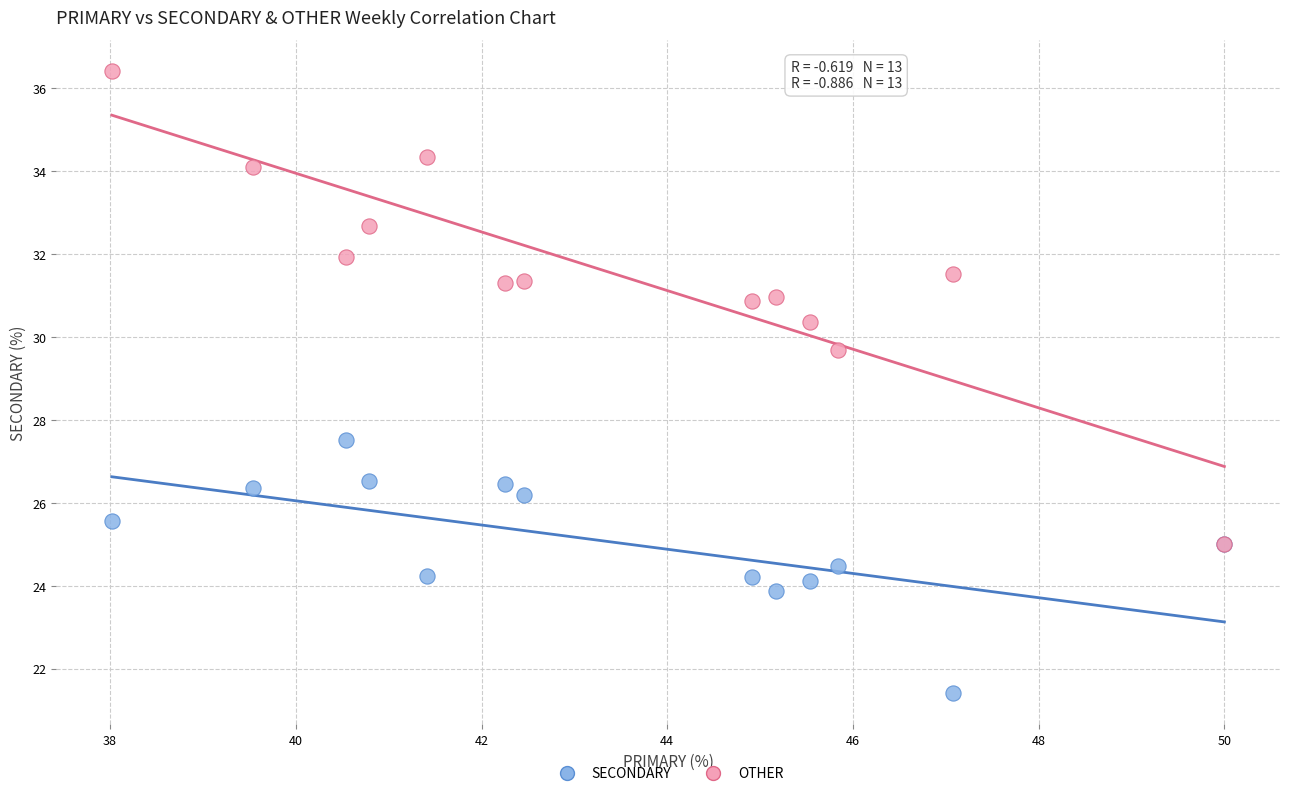

Across all series, what Y value is closest to 28?

27.5